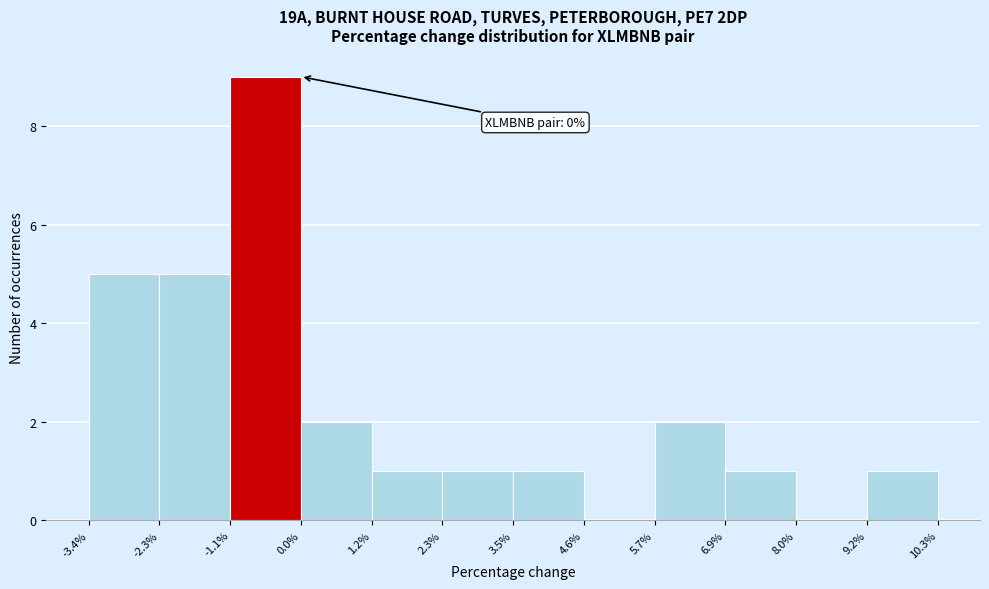

Over which range of the x-axis is the bar tallest?

-1.1% to 0.0%